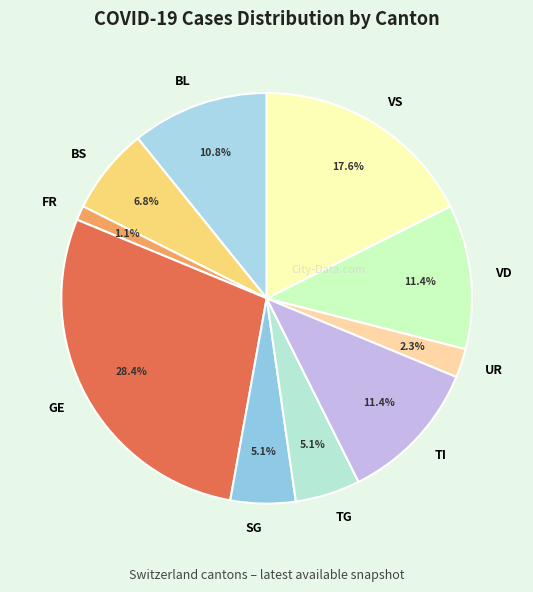

Which slice is the smallest?

FR